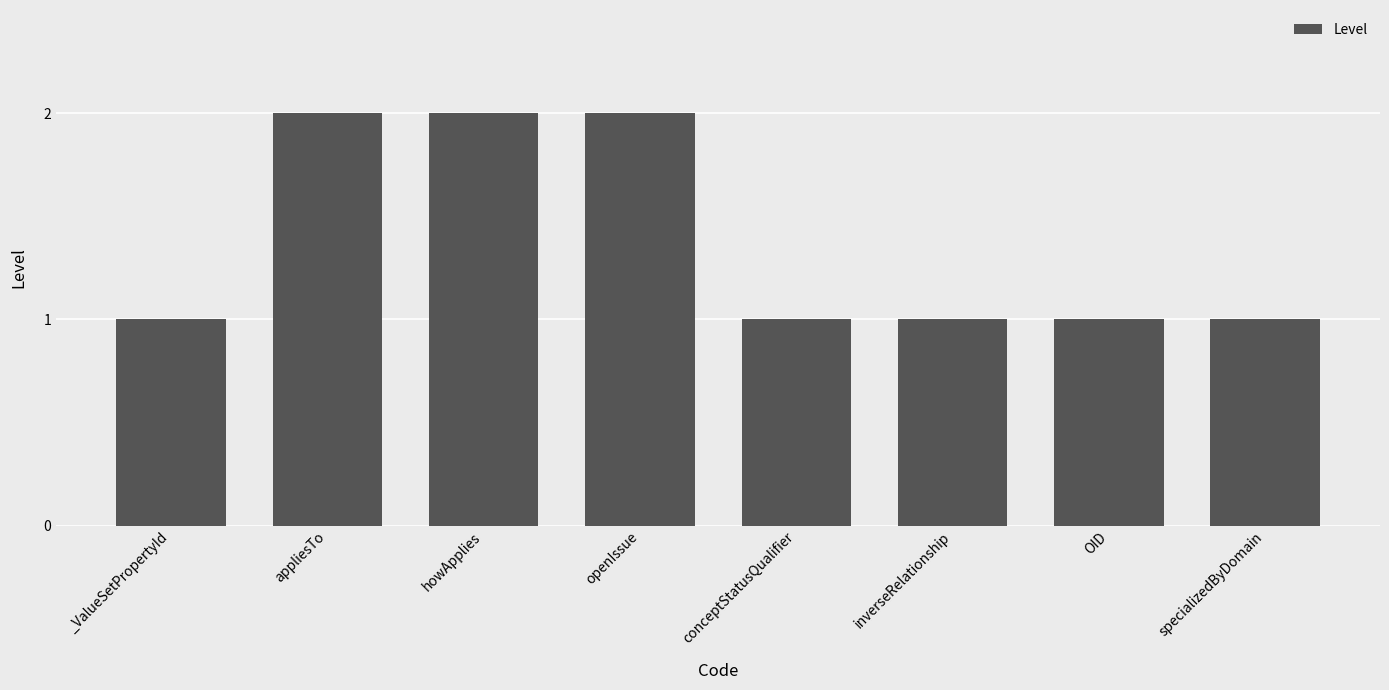

The value at OID is 1. True or false?

True